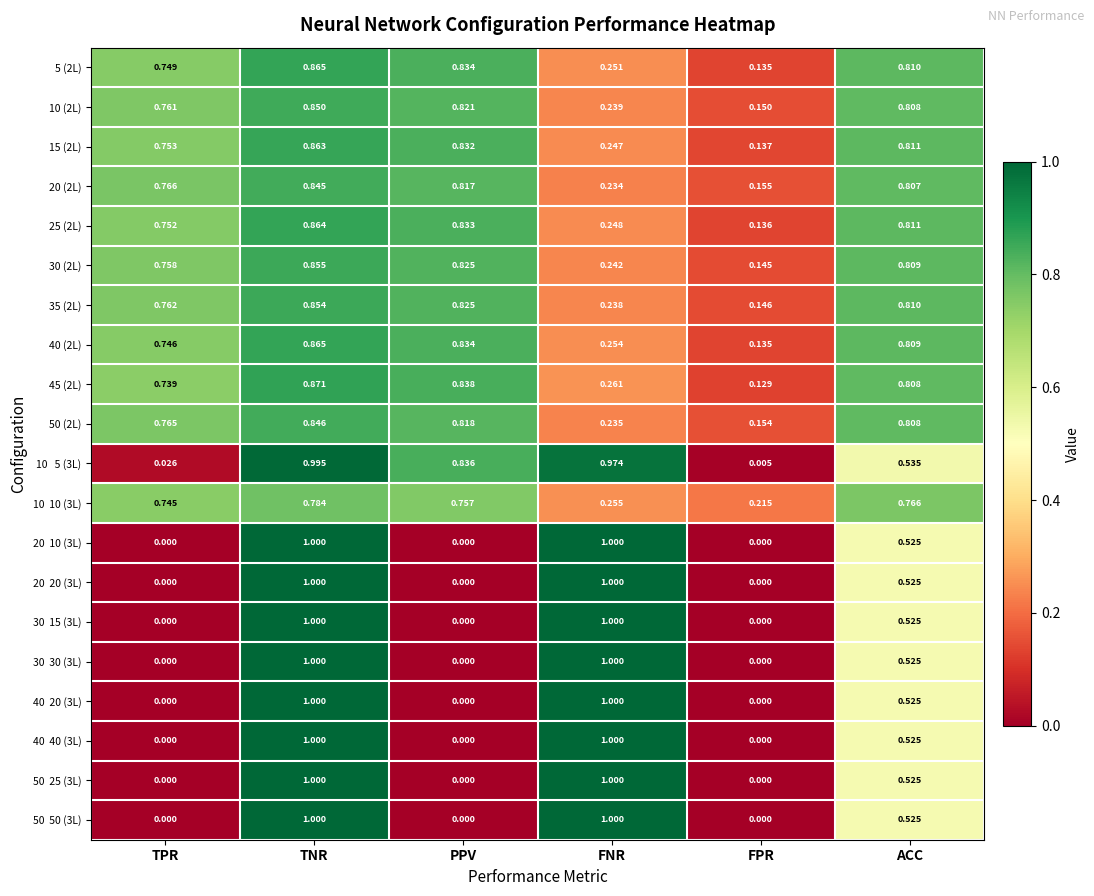

List the labels in order of 10 (2L) value, largest first.

TNR, PPV, ACC, TPR, FNR, FPR